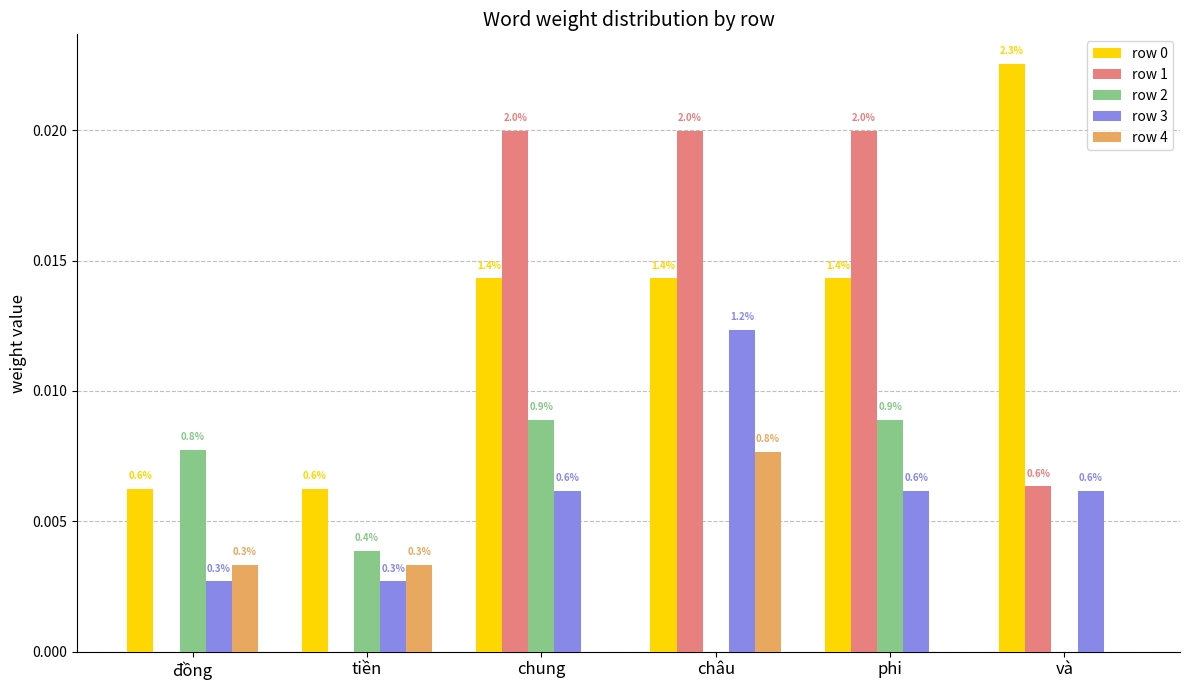

Is the value of row 0 at châu greater than the value of row 1 at phi?

No